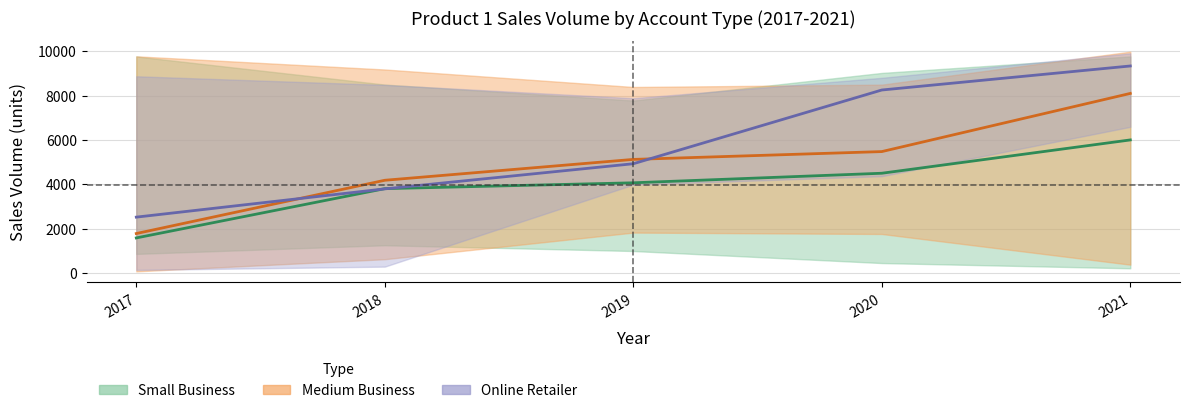

What is the sum of all Online Retailer values?

28833